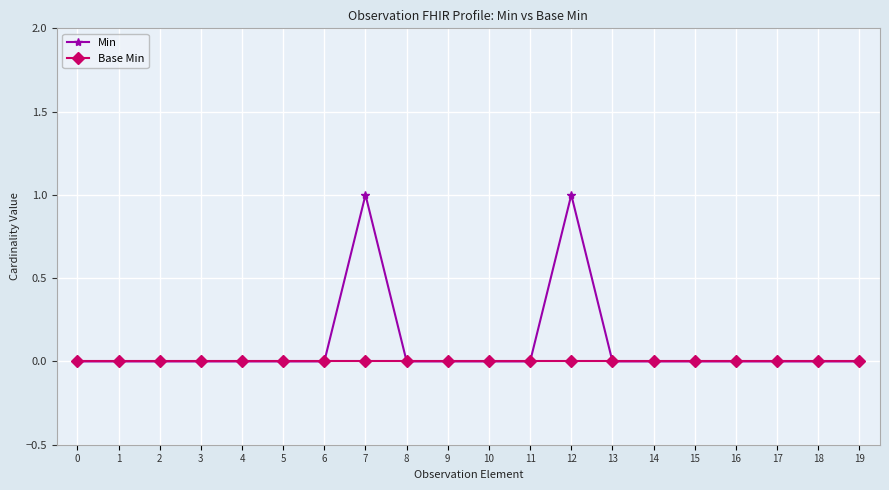

Which series has the largest range (max minus min)?

Min